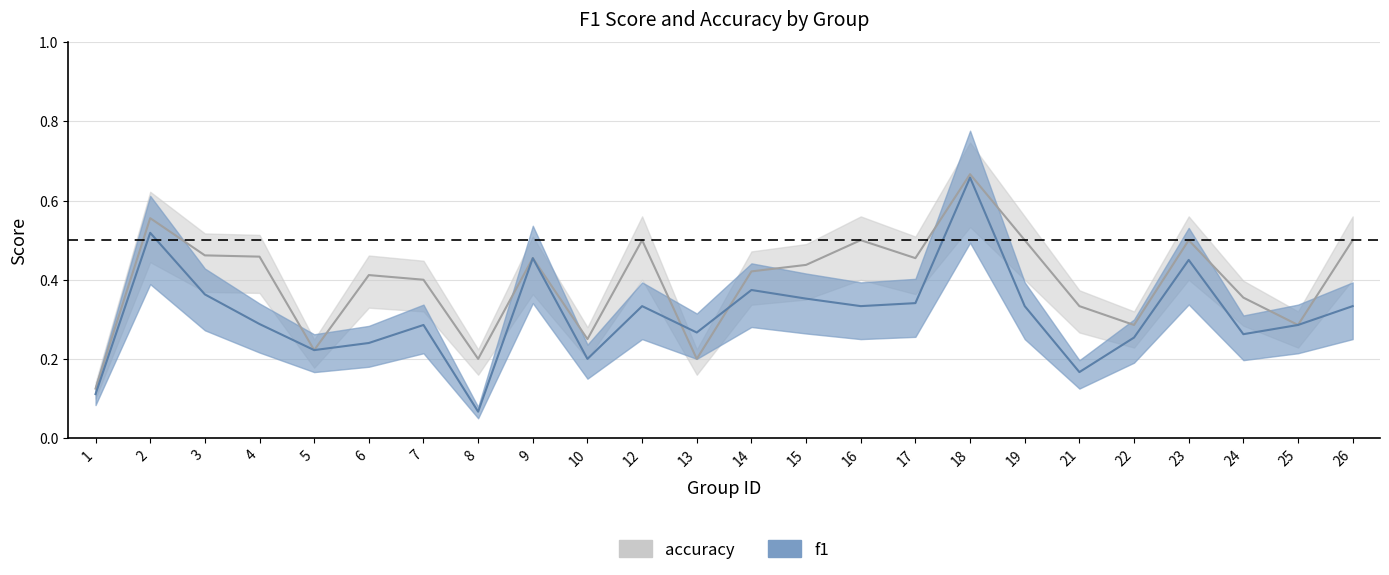

Where do f1 and accuracy first cross each other?

12 and 13